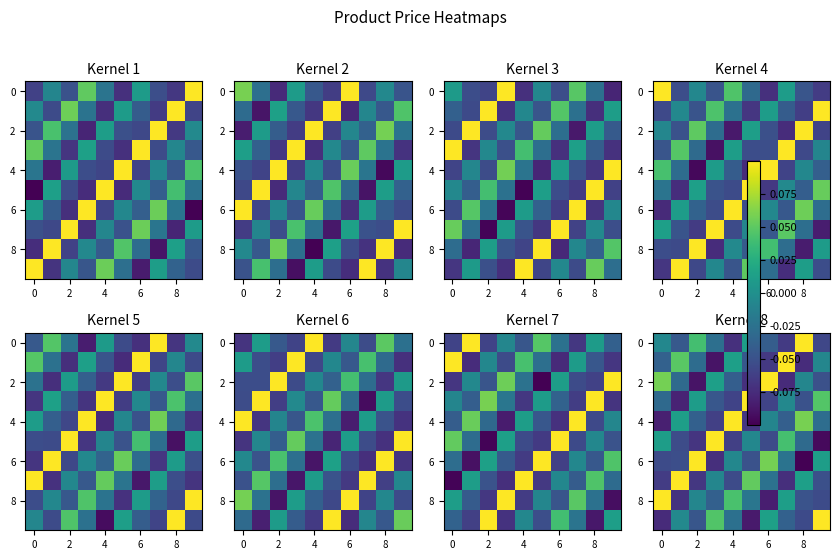

What is the spread (max minus min) of values at 0?

0.3